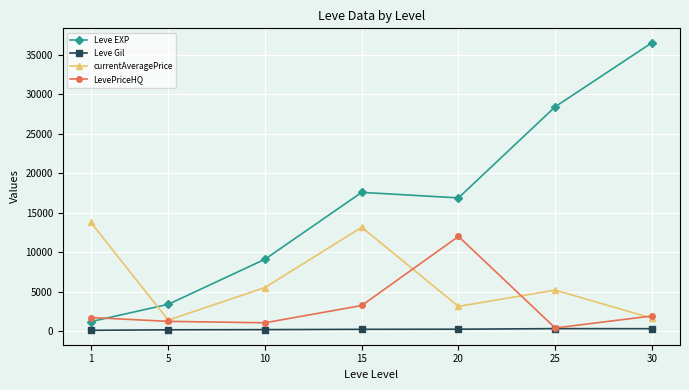

What is the value of the Leve EXP point at the 5th from the left?

16865.0